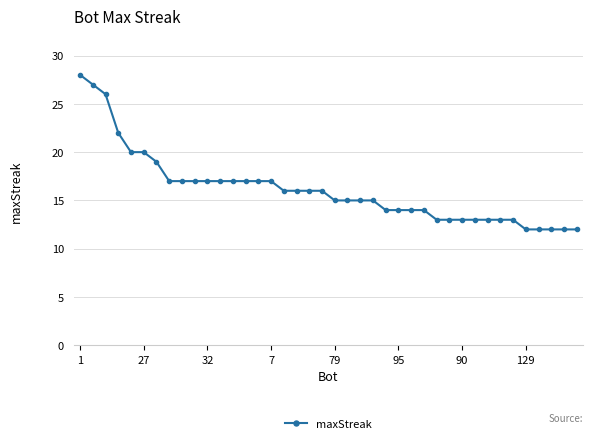

What is the minimum value shown in the chart?

12